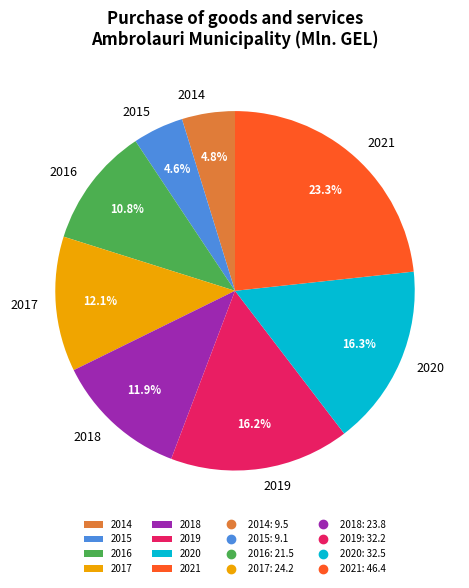

Combined, do 2021 and 2017 account for over 50%?

No